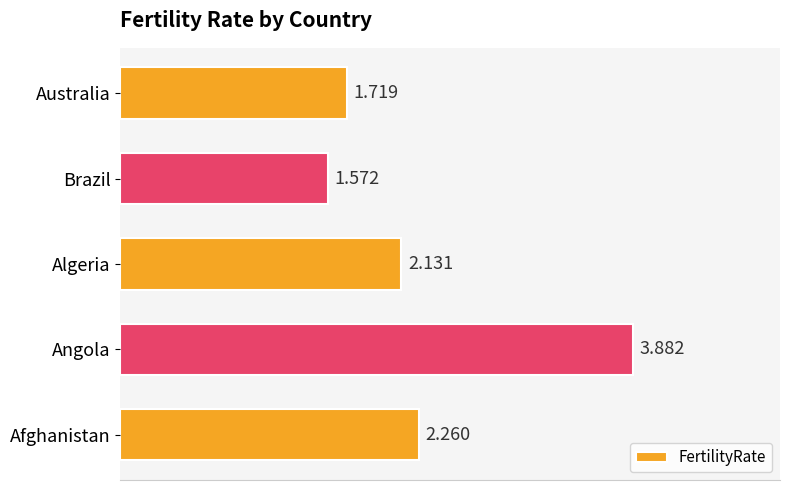

How many data points does each series have?

5